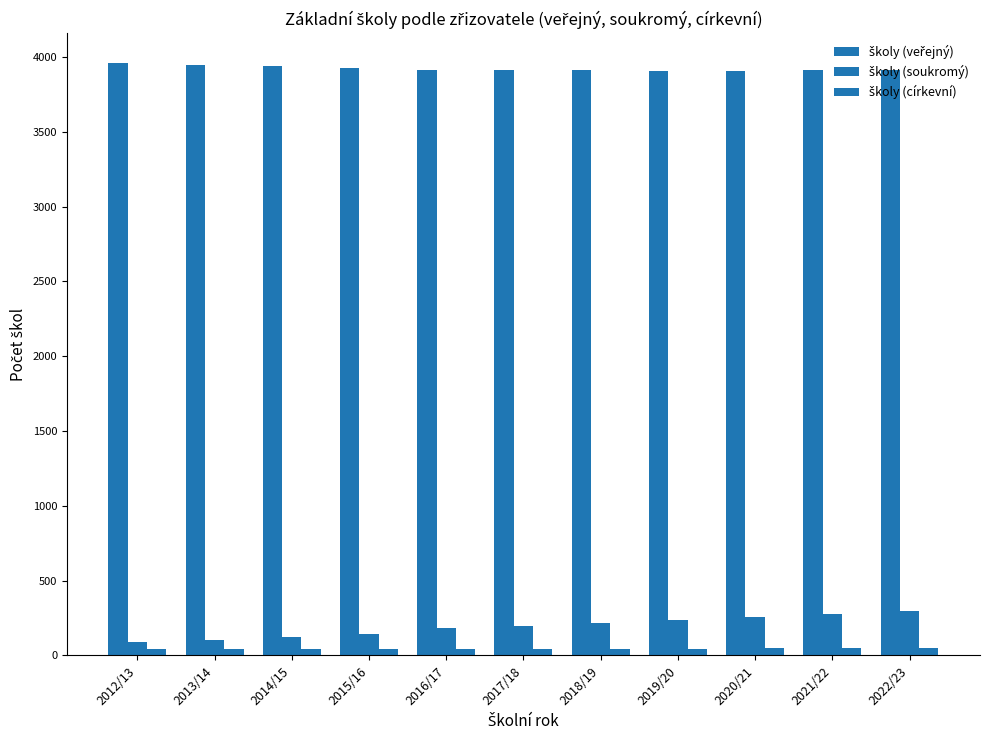

Reading left to right, transcribe all the data shown in this chart.

školy (veřejný): 2012/13=3962	2013/14=3948	2014/15=3939	2015/16=3927	2016/17=3915	2017/18=3914	2018/19=3911	2019/20=3907	2020/21=3910	2021/22=3911	2022/23=3914
školy (soukromý): 2012/13=91	2013/14=105	2014/15=124	2015/16=145	2016/17=180	2017/18=196	2018/19=215	2019/20=239	2020/21=255	2021/22=279	2022/23=298
školy (církevní): 2012/13=42	2013/14=42	2014/15=43	2015/16=43	2016/17=45	2017/18=45	2018/19=46	2019/20=46	2020/21=49	2021/22=48	2022/23=49